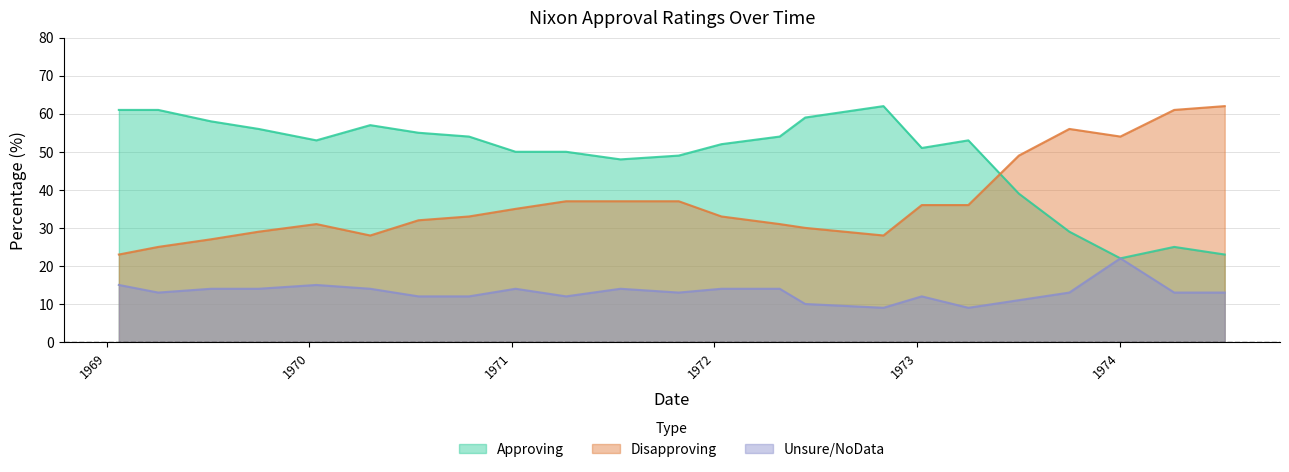

Which series has the largest total across all categories?

Approving